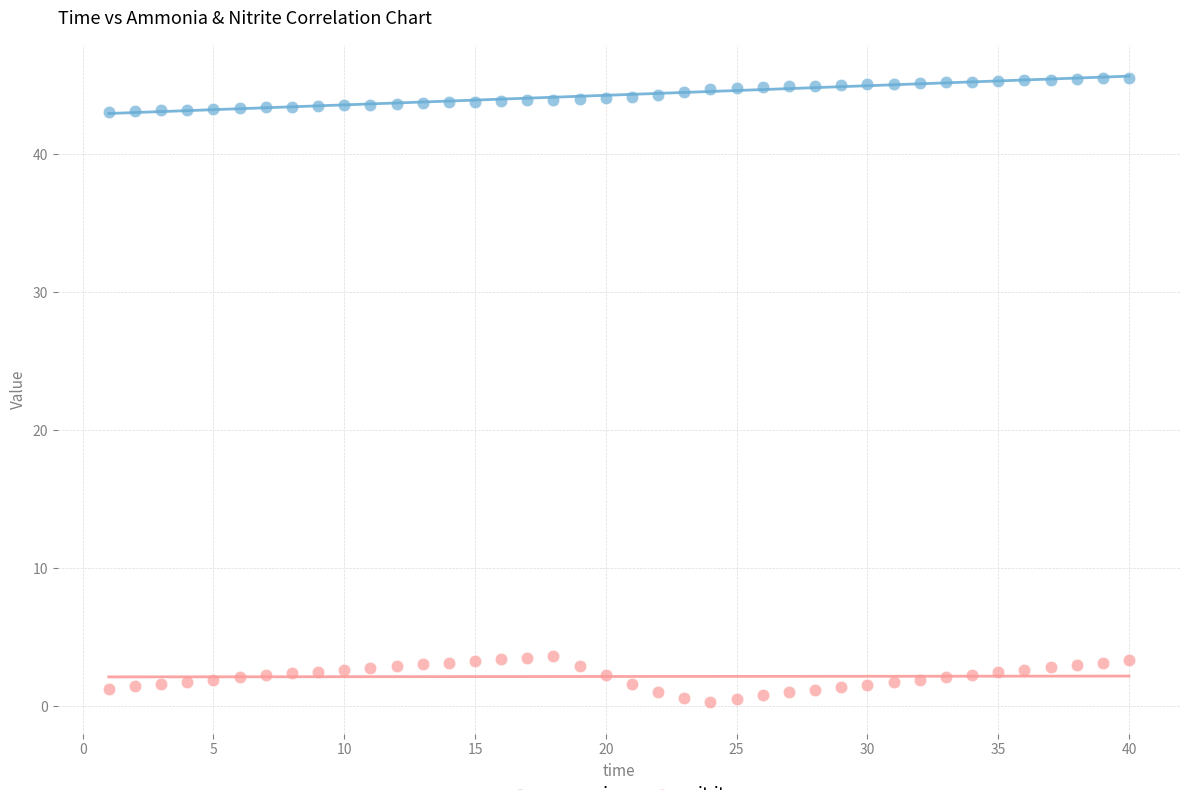

Which series reaches the maximum Y coordinate?

ammonia